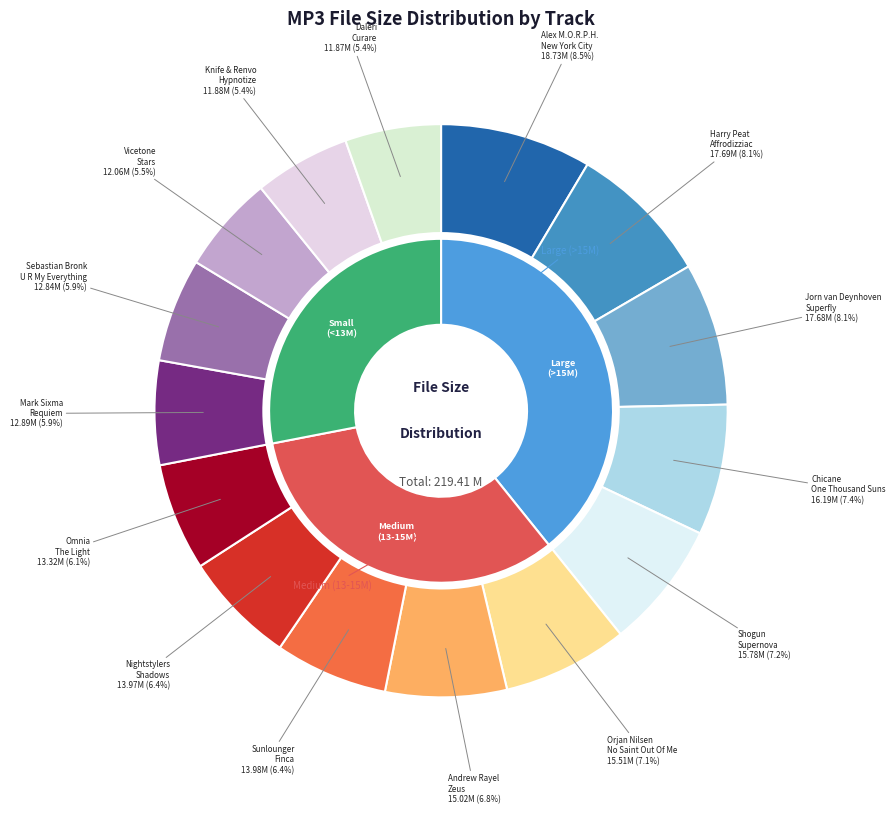

Approximately how many times larger is the value at Harry Peat
Affrodizziac compared to Omnia
The Light?

1.3